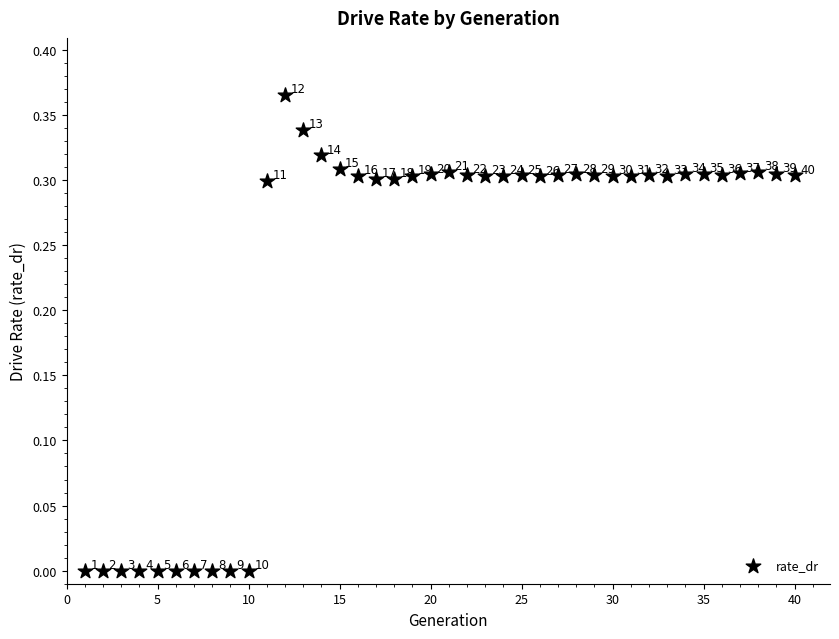

What is the range of X values (max minus min)?

39.0